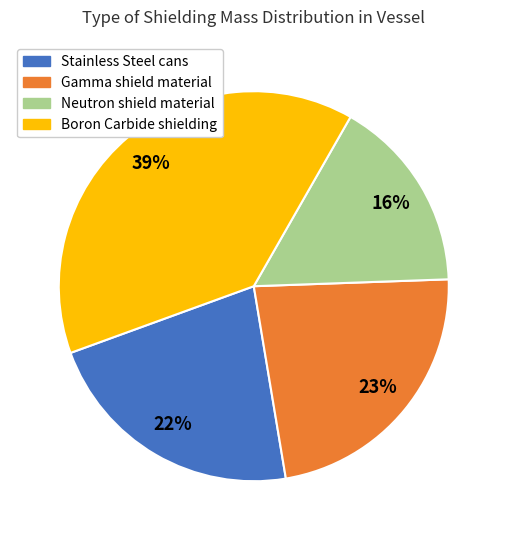

Is the sum of Gamma shield material and Boron Carbide shielding greater than half?

Yes